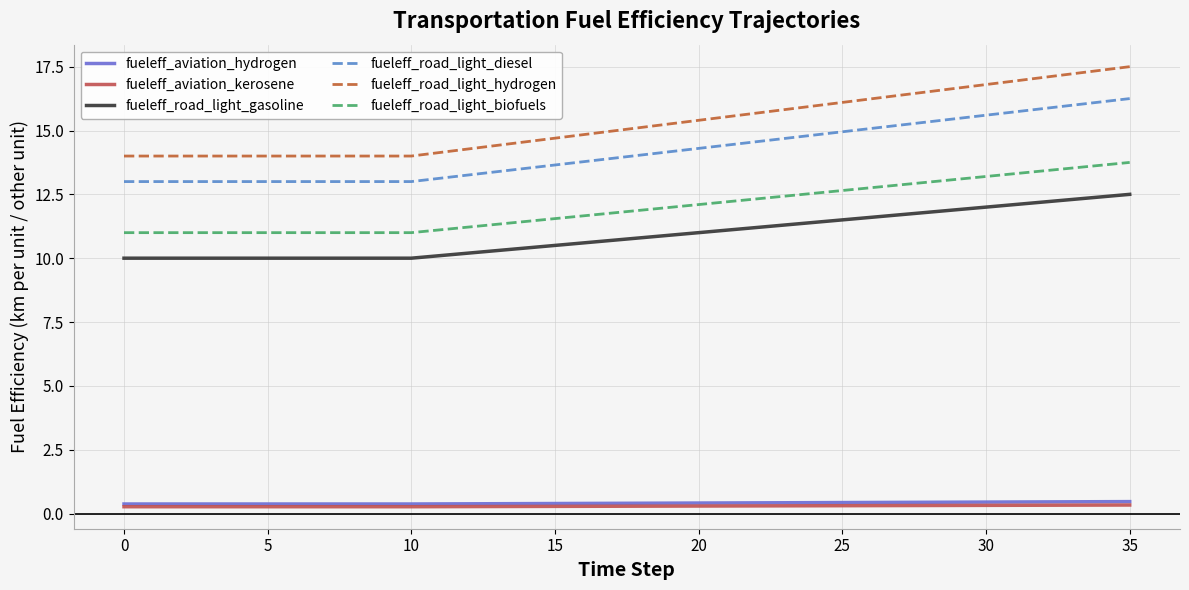

Which series has the largest total across all categories?

fueleff_road_light_hydrogen